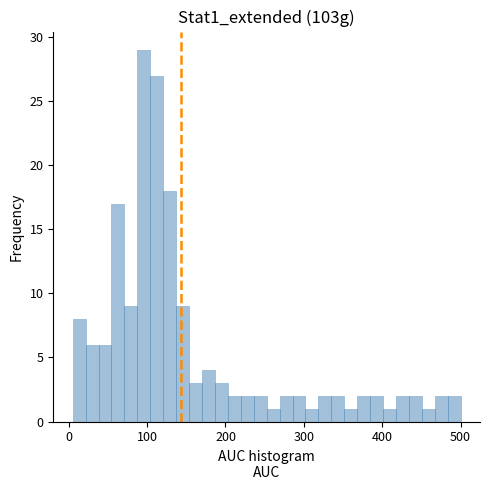

Read against the x-axis, roughly where is the centre of the tallest bar?

100